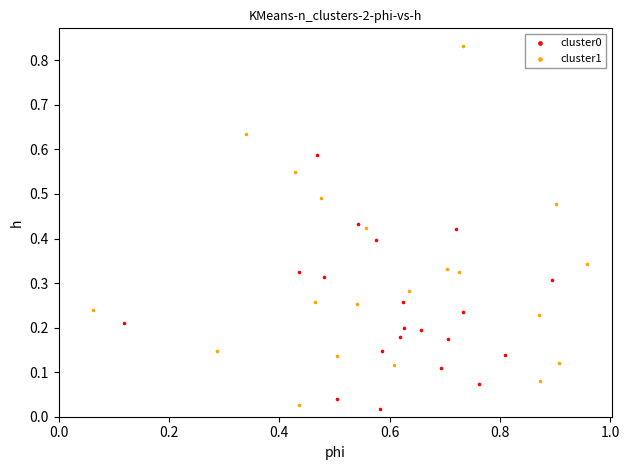

Which series contains the highest Y value?

cluster1